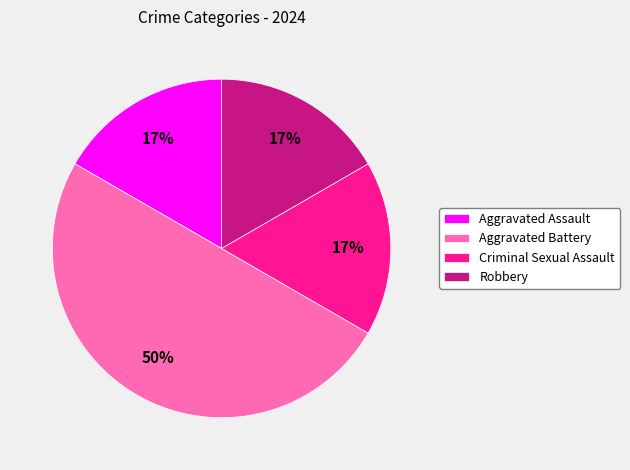

Combined, do Robbery and Aggravated Assault account for over 50%?

No